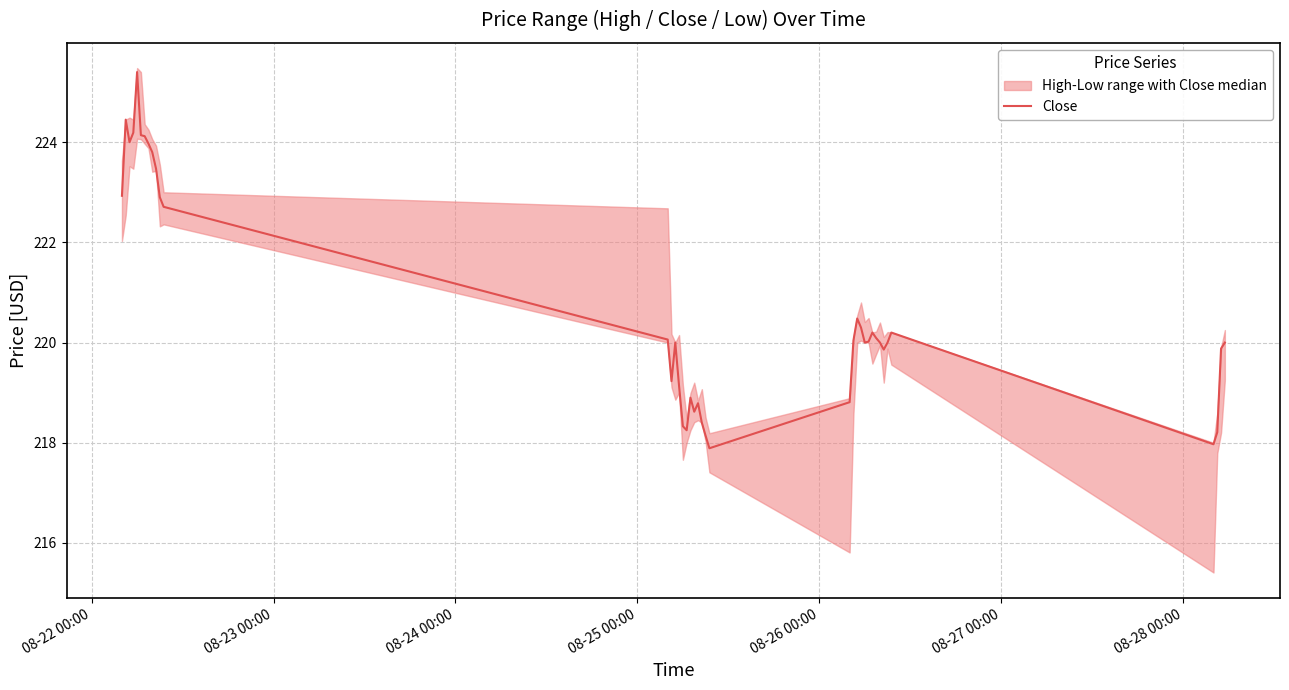

What is the minimum value for Close?

217.9